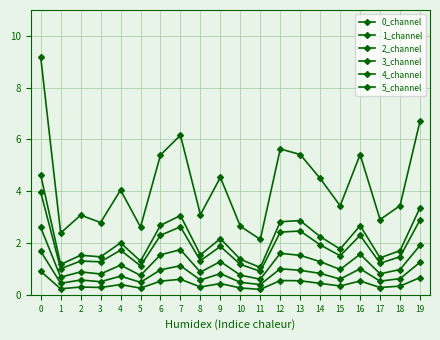

How many interior local peaks does the 3_channel series have?

6